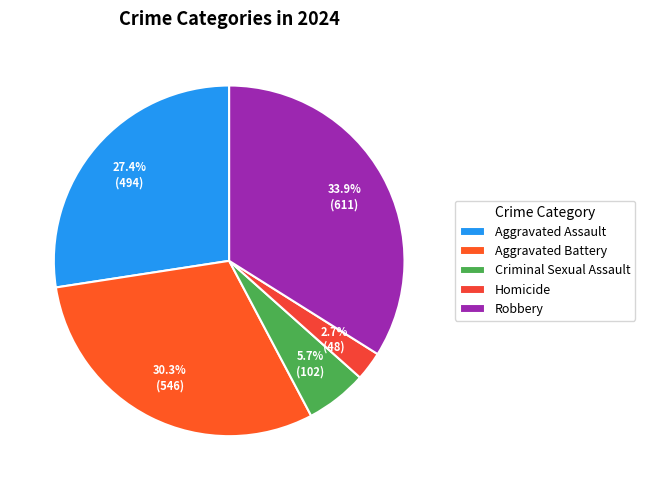

The Aggravated Battery slice represents 30% of the pie. True or false?

True